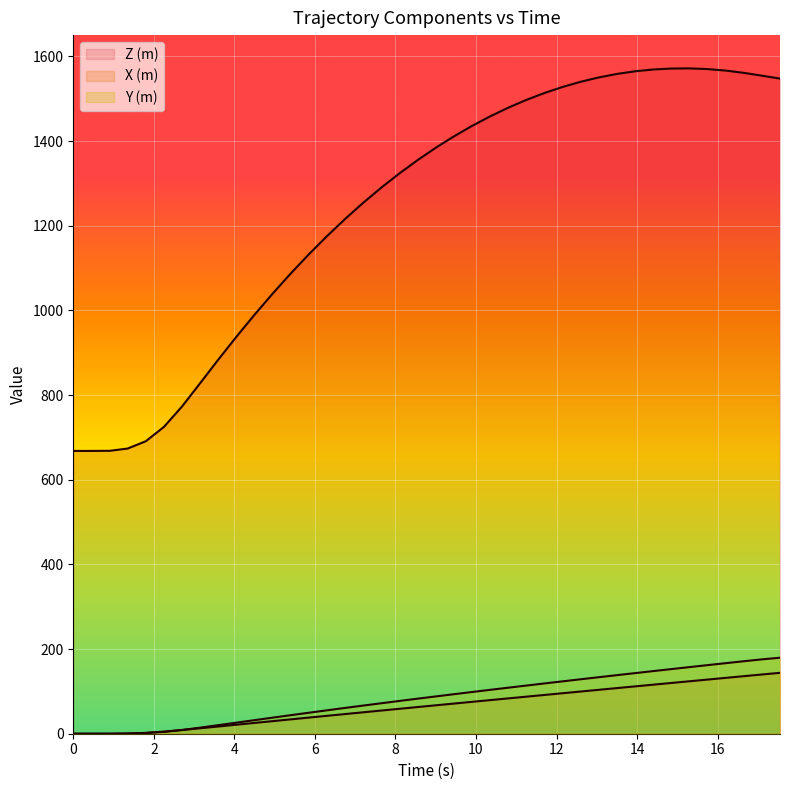

Rank the series at 12.15 from lowest to highest value.

X (m), Y (m), Z (m)